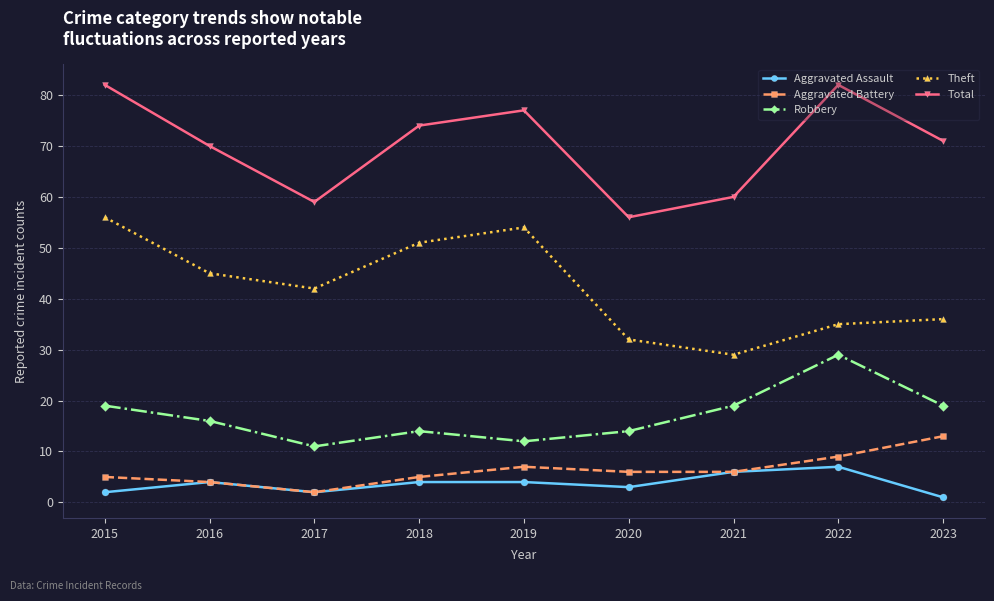

How many data points in Total are less than 71?

4